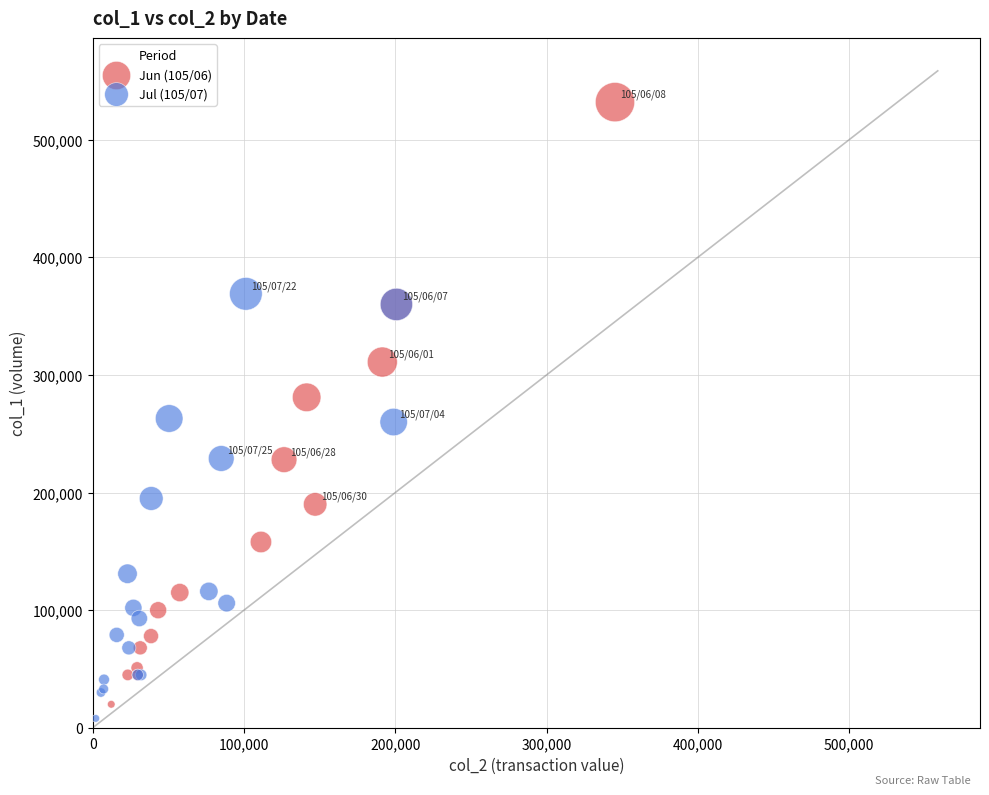

Which series contains the highest Y value?

Jun (105/06)